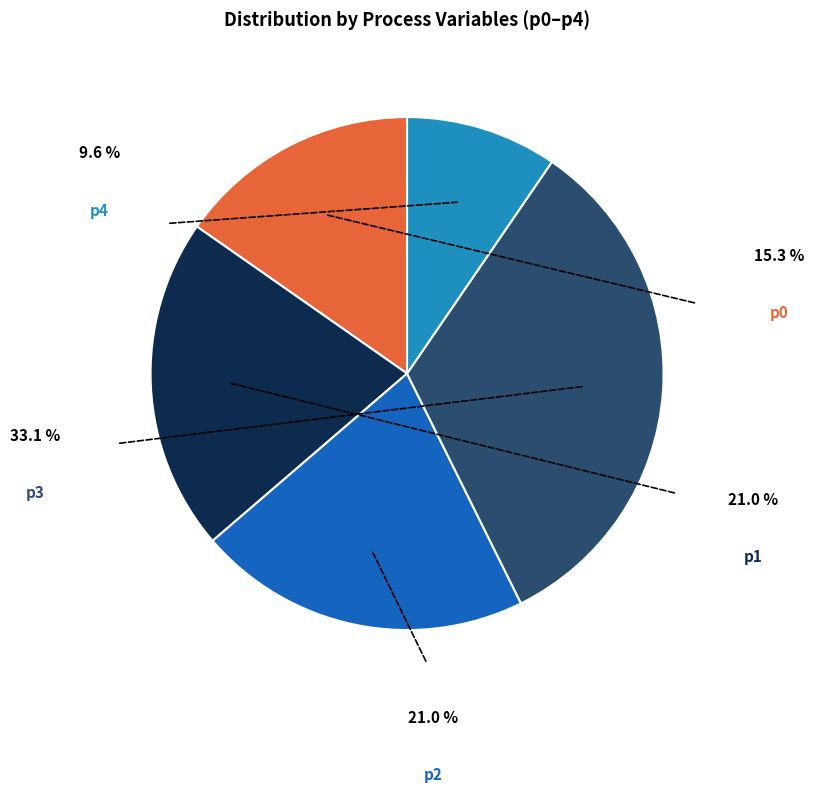

Count the number of slices in the pie.

5